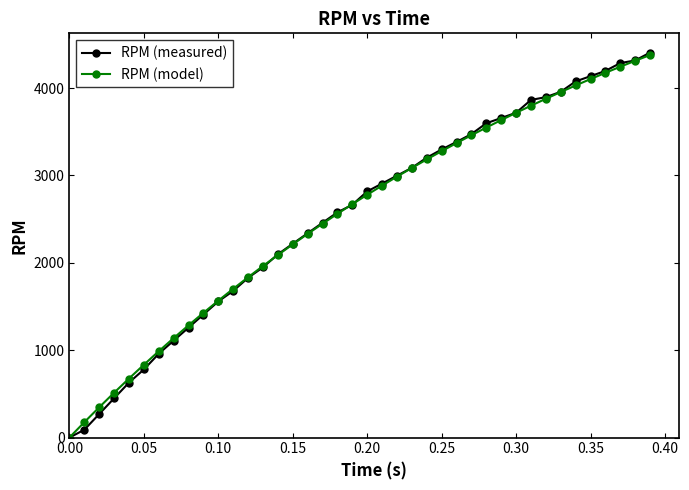

What is the value of the RPM (model) point at the 31st from the left?

3716.7